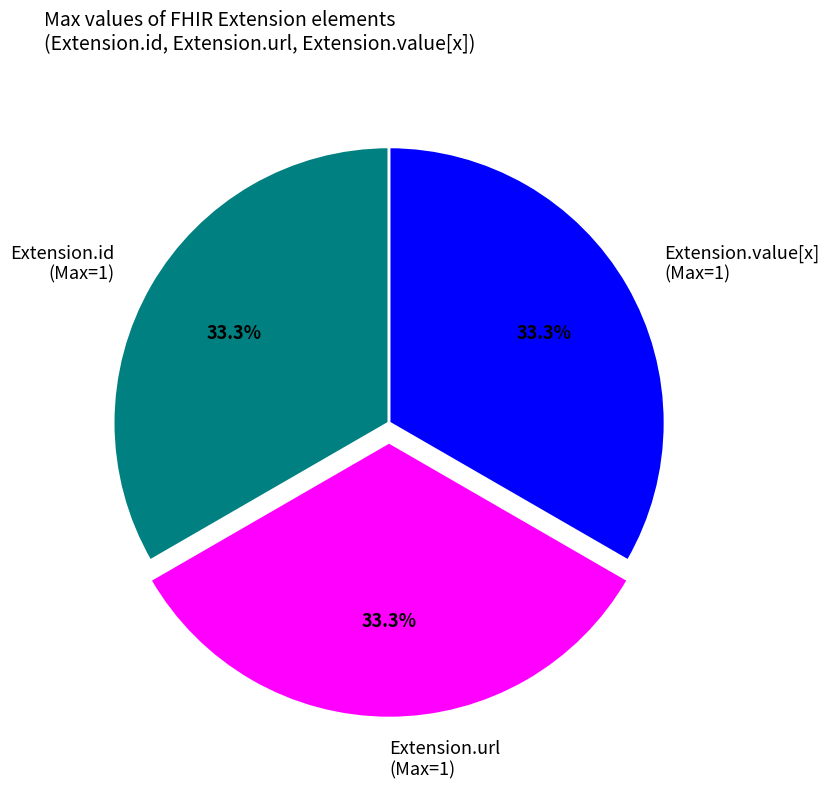

Approximately how many times larger is the value at Extension.value[x] (Max=1) compared to Extension.url (Max=1)?

1.0